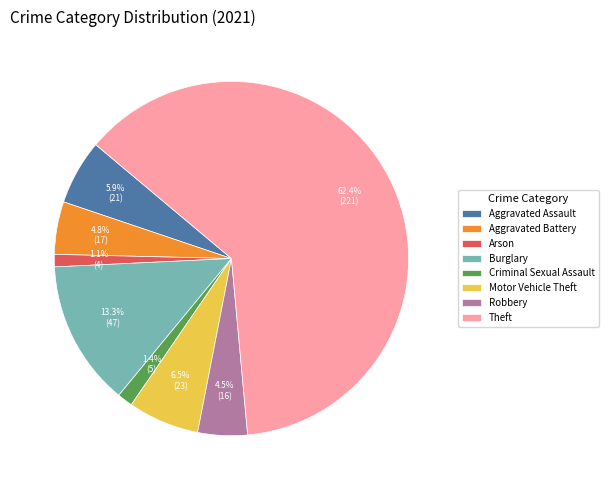

Between Theft and Robbery, which is larger?

Theft